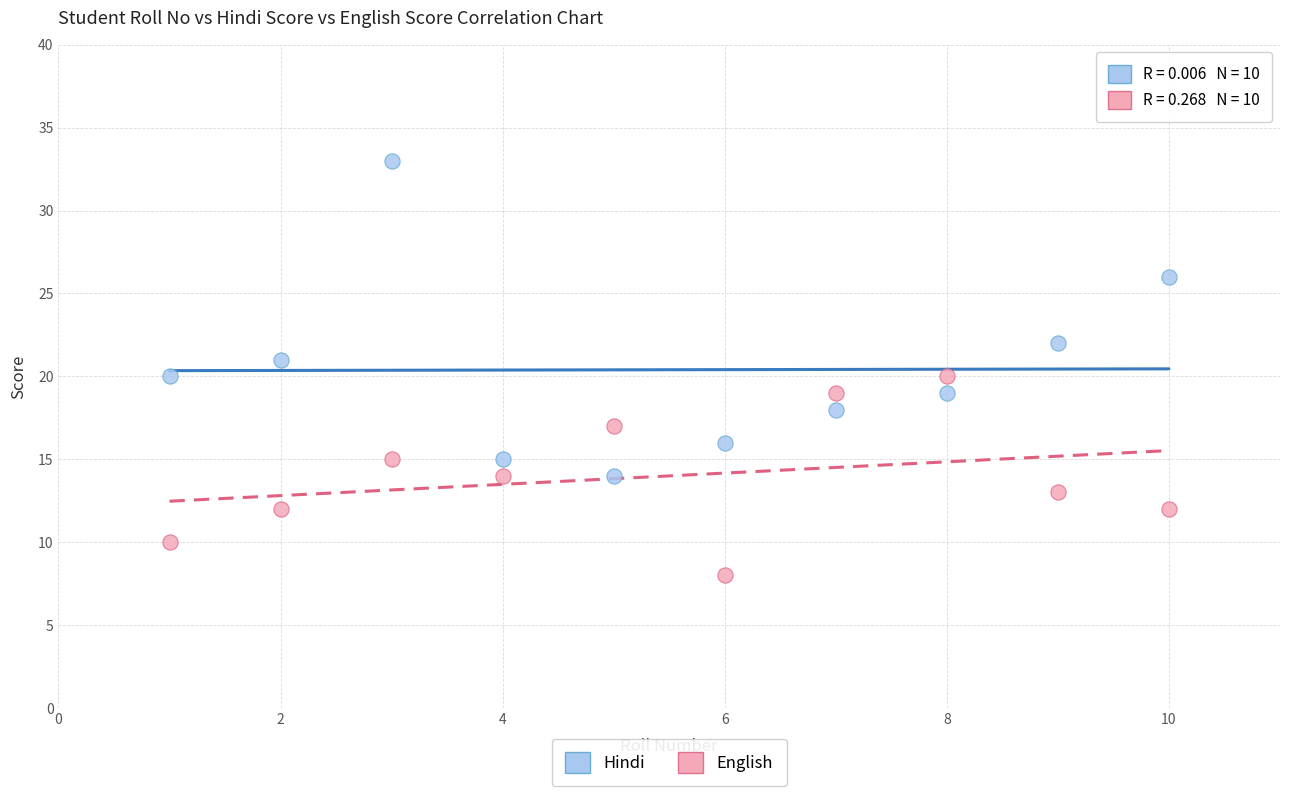

Which series reaches the maximum Y coordinate?

Hindi